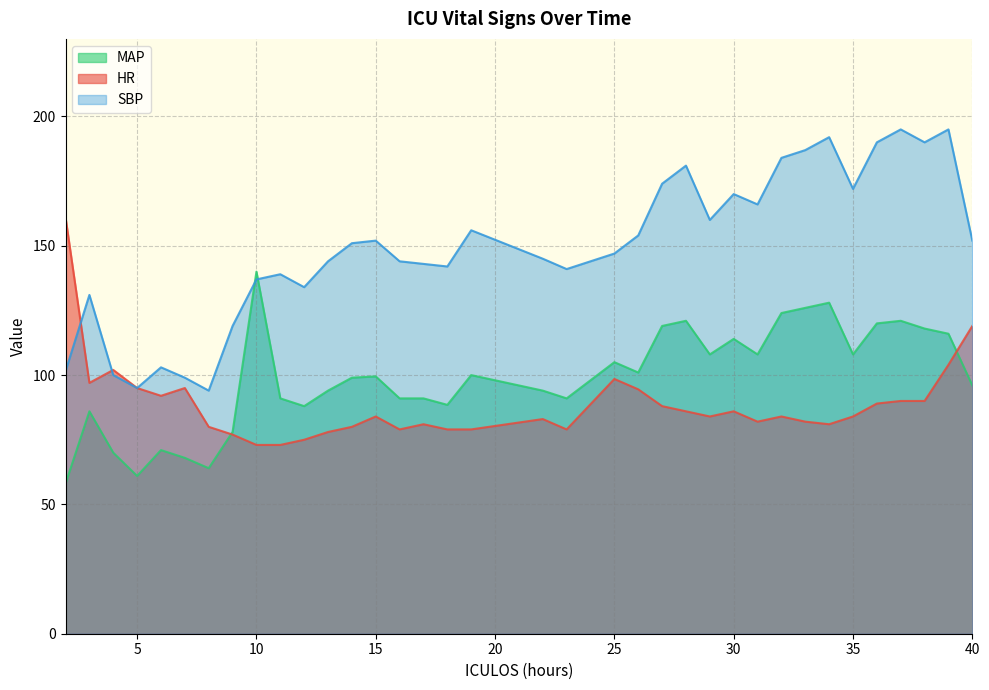

True or false: MAP has a value of 39.8 at 6.

False